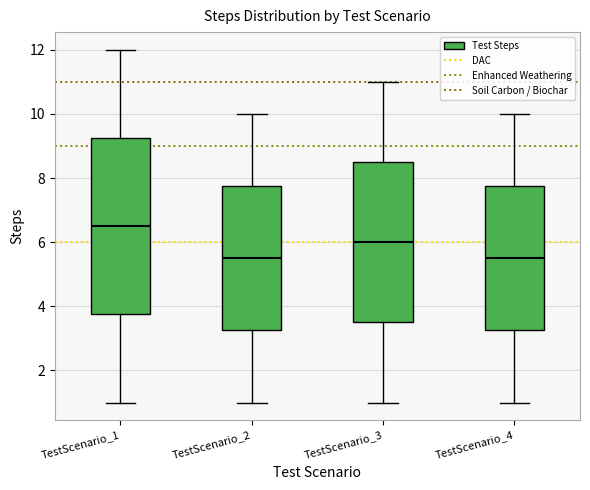

Reading left to right, transcribe this box plot: for each box, give where its median line is, the range the box spans, and where its two whiskers end, as read against the y-axis. The values are not printed on the chart, so give them approximately, as read against the axis.

TestScenario_1: median 6.6, box 3.8 to 9.2, whiskers 1.0 to 12.0
TestScenario_2: median 5.6, box 3.2 to 7.8, whiskers 1.0 to 10.0
TestScenario_3: median 6.0, box 3.6 to 8.6, whiskers 1.0 to 11.0
TestScenario_4: median 5.6, box 3.2 to 7.8, whiskers 1.0 to 10.0